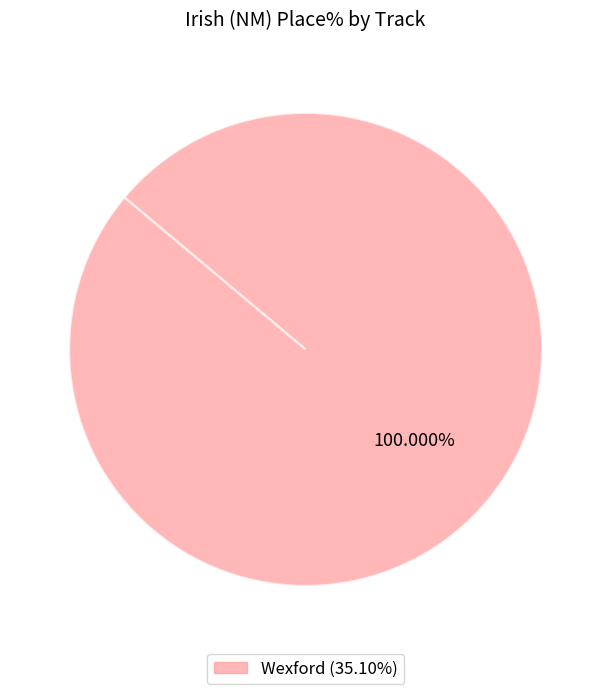

Is there any slice that represents more than half of the pie?

Yes